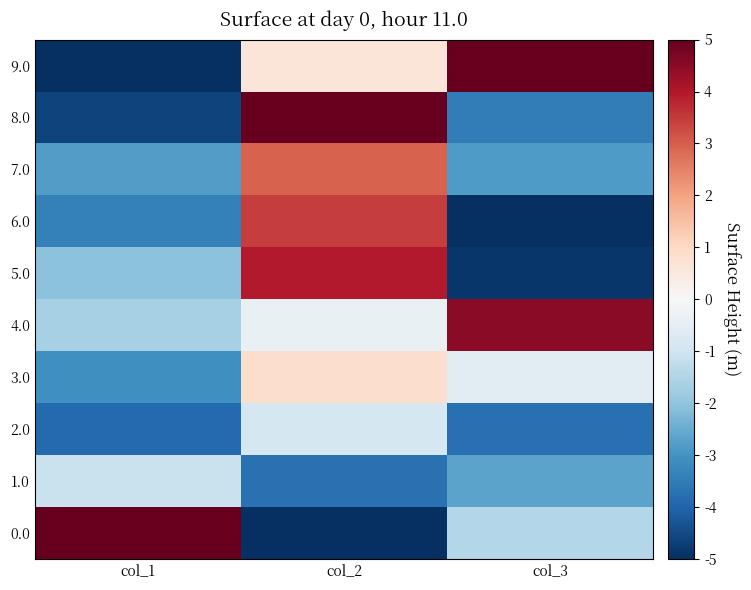

At which category is the sum across all series the highest?

col_2